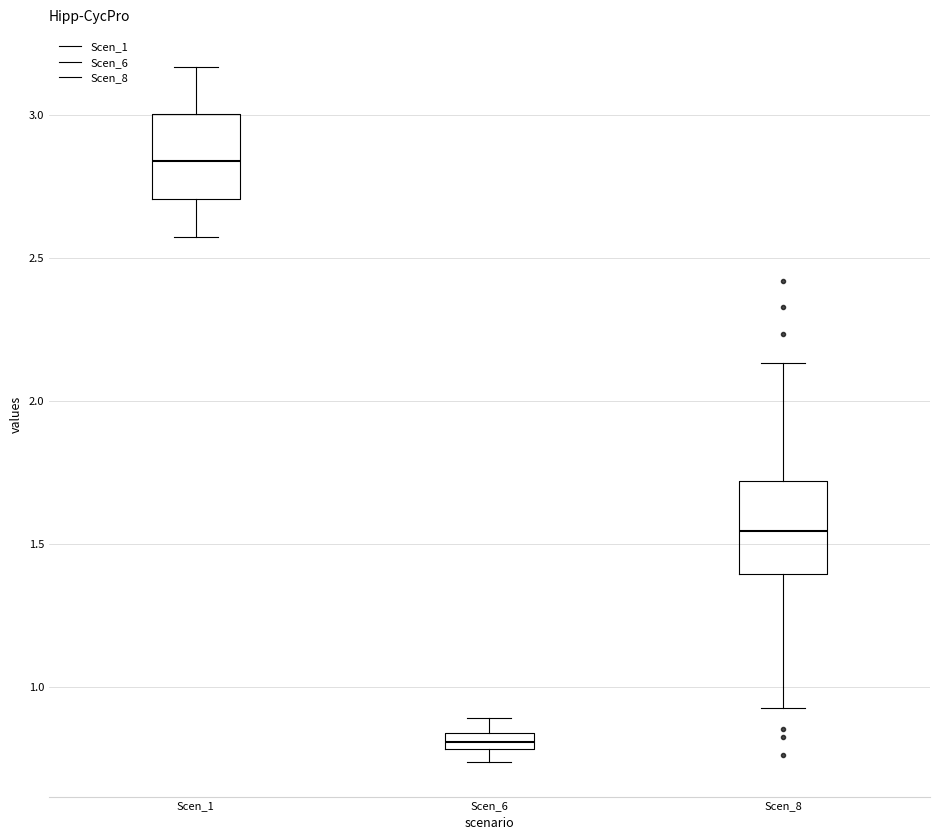

Which box has the highest median line?

Scen_1